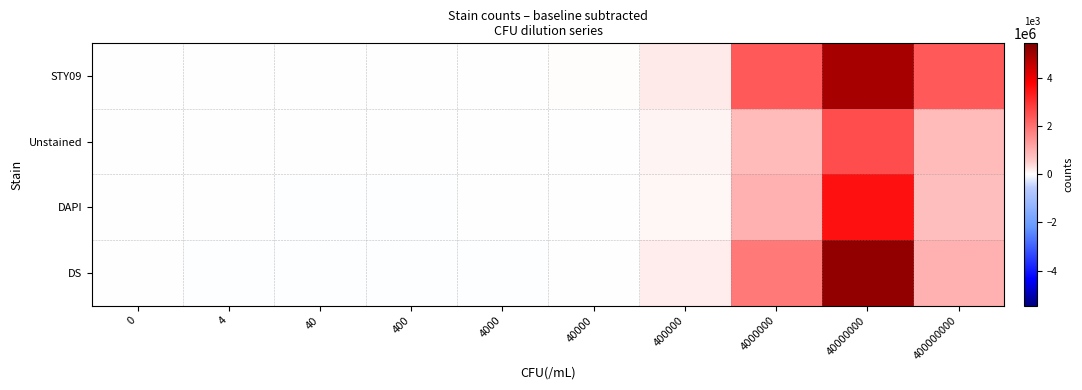

List the series in order of their overall mean, highest first.

STY09, DS, DAPI, Unstained